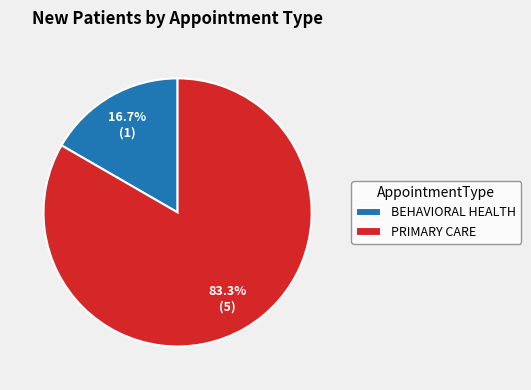

What is the ratio of the value at PRIMARY CARE to the value at BEHAVIORAL HEALTH?

5.0